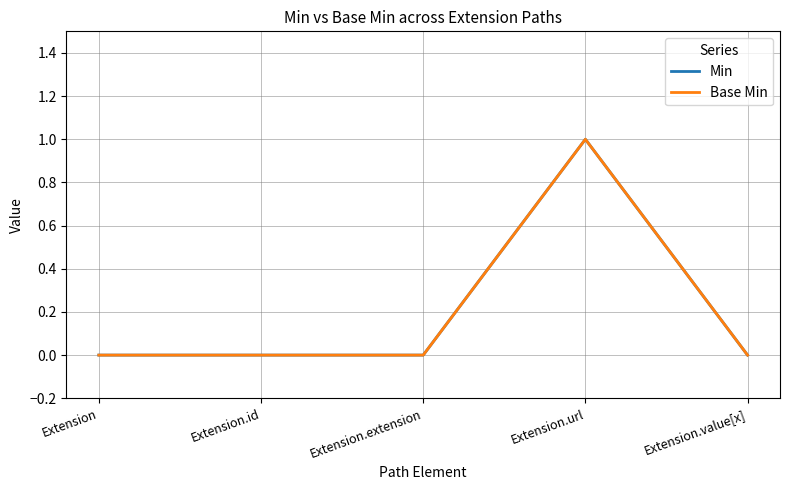

True or false: Min and Base Min intersect in this chart.

False